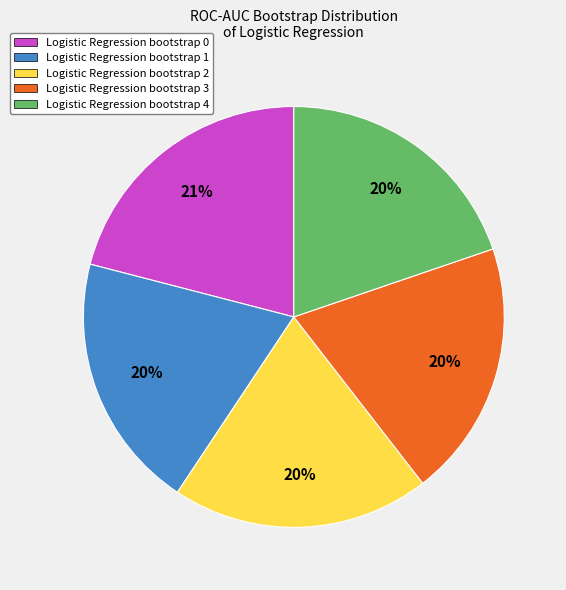

Is it true that Logistic Regression bootstrap 4 is 27% of the pie?

False